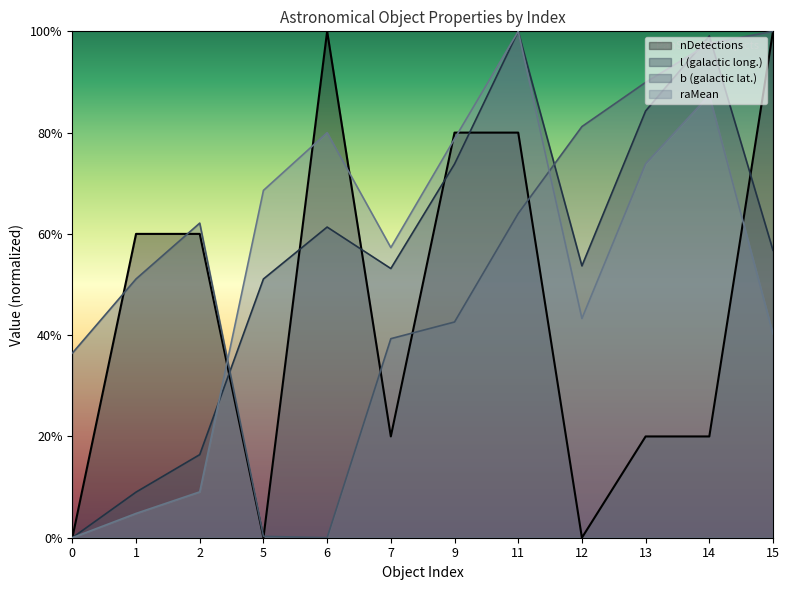

At 0, list the series in order from largest to smallest.

b, raMean, l, nDetections